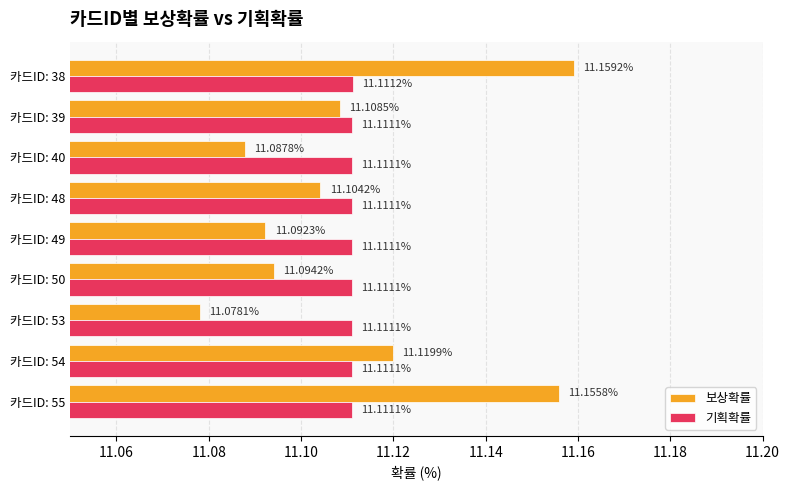

What is the maximum value shown in the chart?

11.2